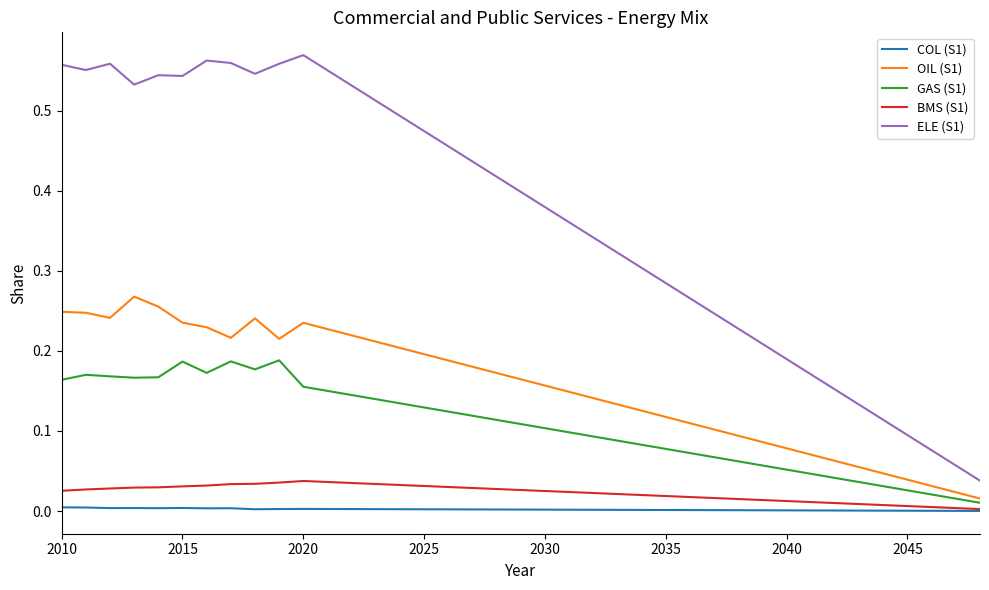

Which series has the largest range (max minus min)?

ELE (S1)